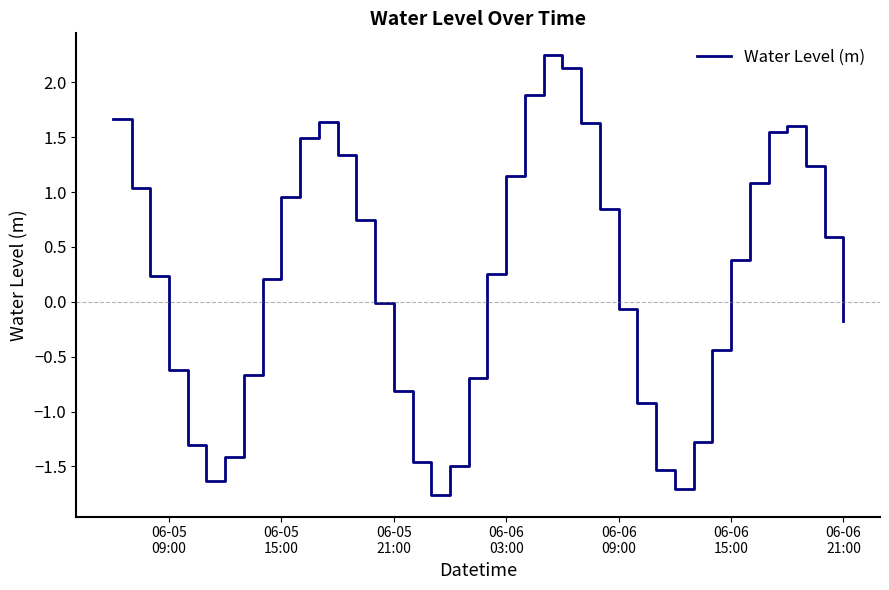

What is the minimum value shown in the chart?

-1.8